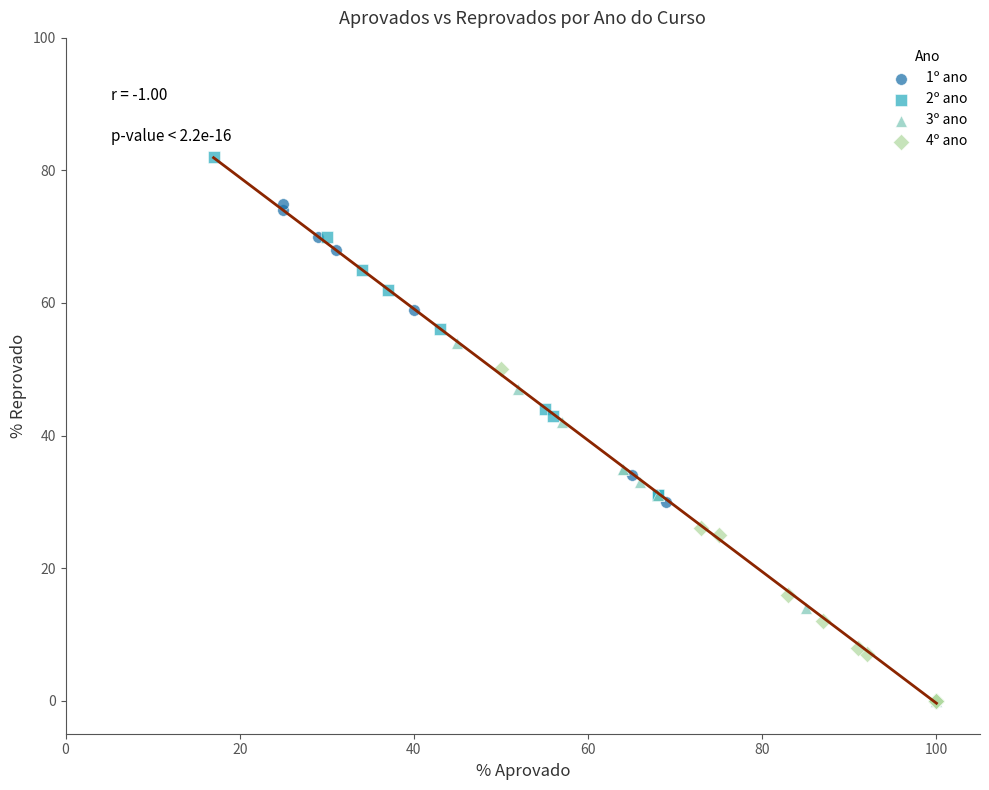

Which series reaches the maximum Y coordinate?

2º ano